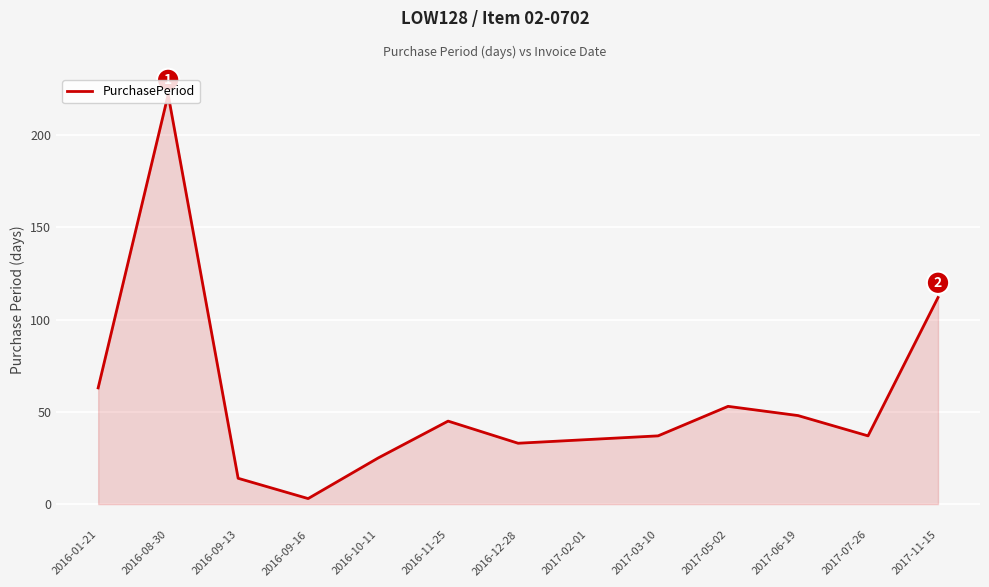

What is the approximate value at 2017-11-15?

112